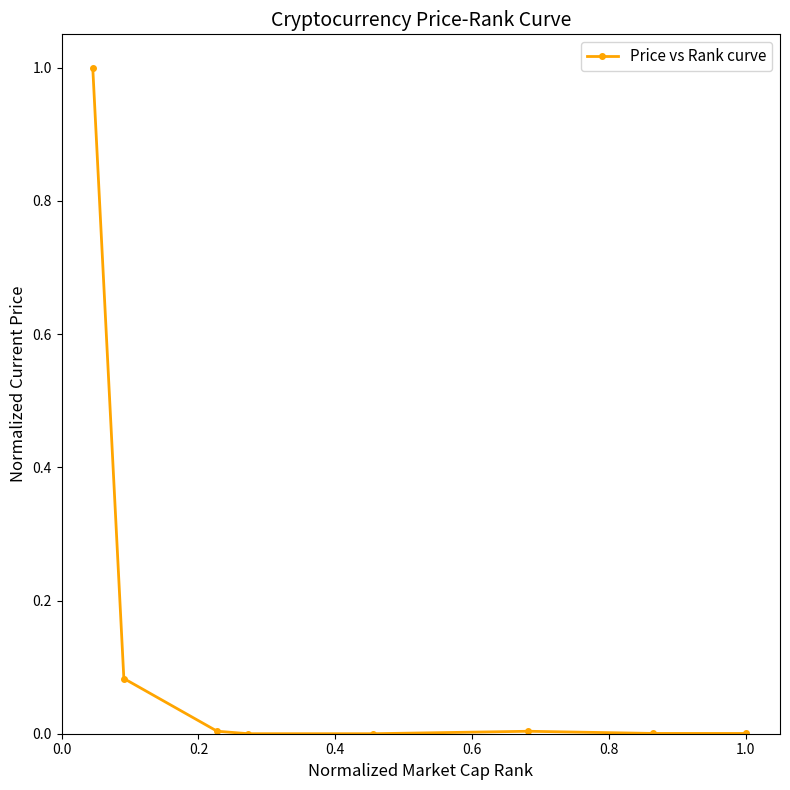

What is the maximum value shown in the chart?

1.0